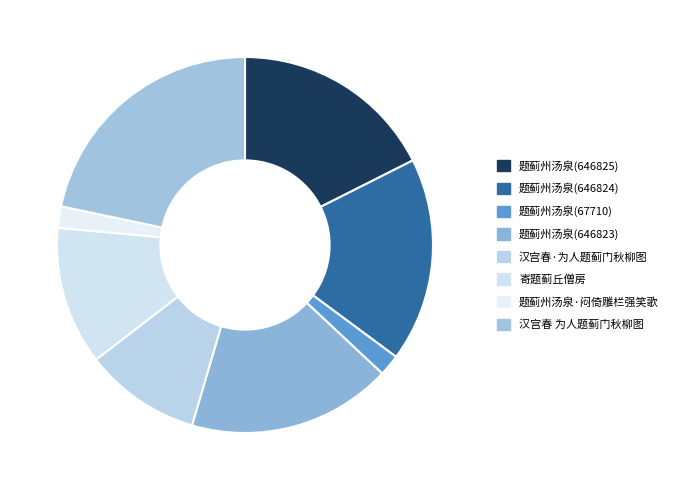

True or false: 寄题蓟丘僧房 accounts for 12% of the total.

True